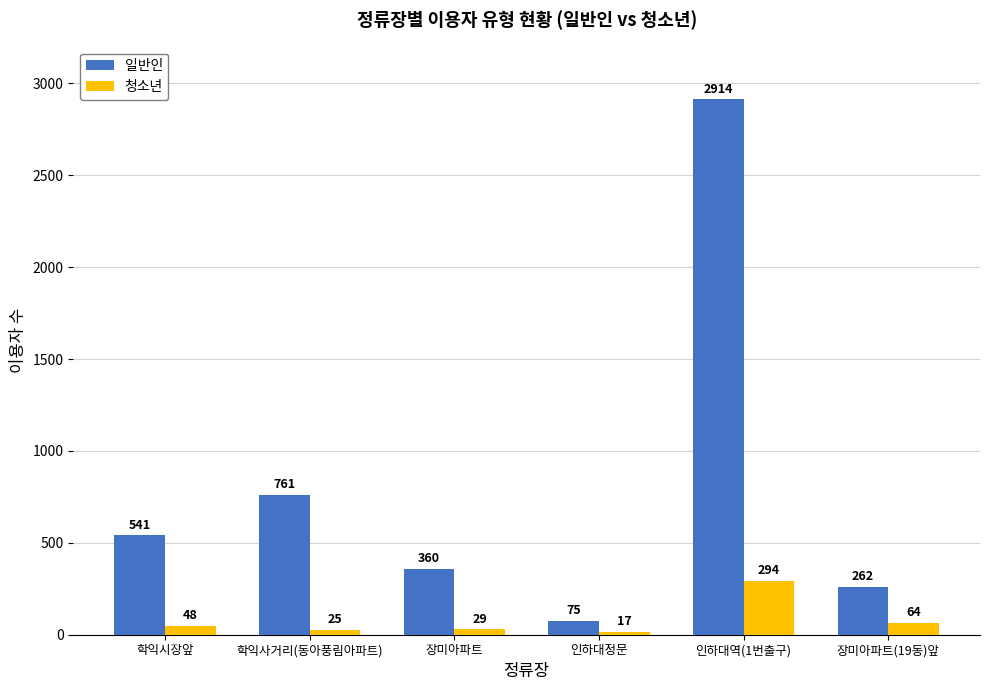

Is the value of 일반인 at 장미아파트(19동)앞 greater than the value of 청소년 at 장미아파트?

Yes